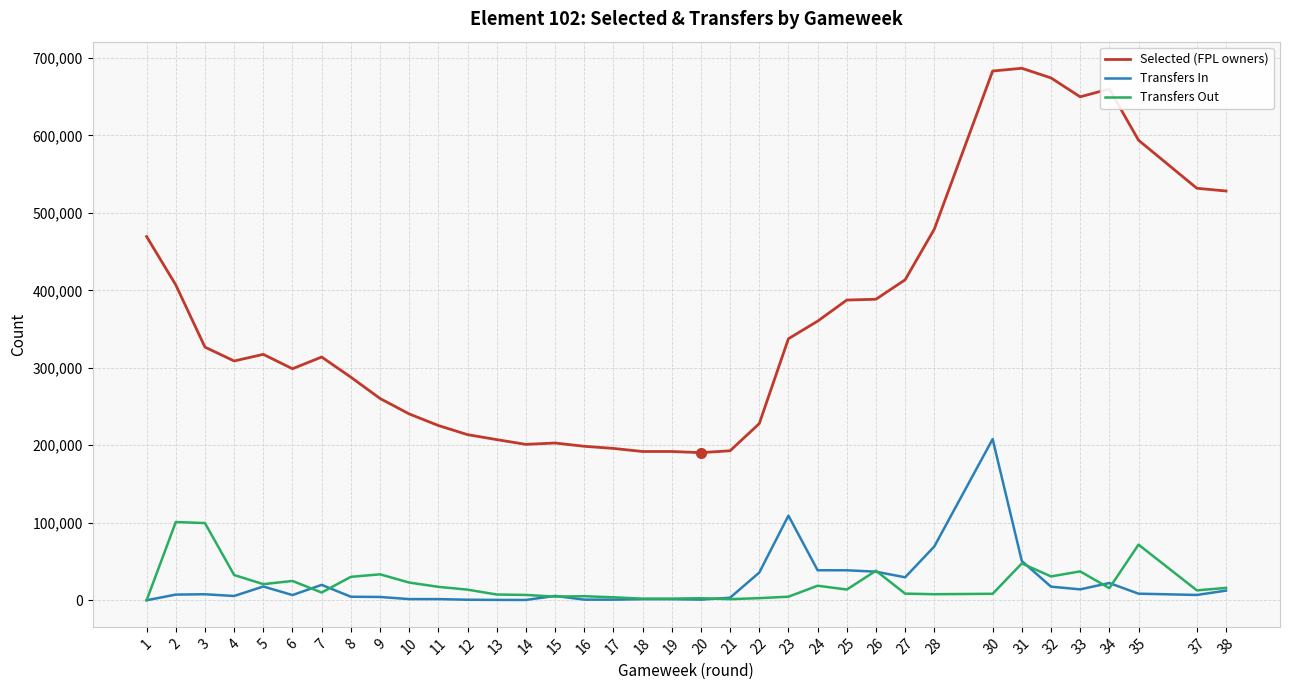

What is the difference between the highest and lowest values at 22?

225248